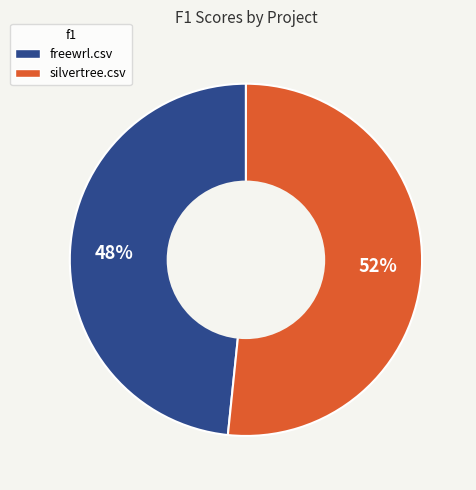

What is the largest slice in the pie chart?

silvertree.csv